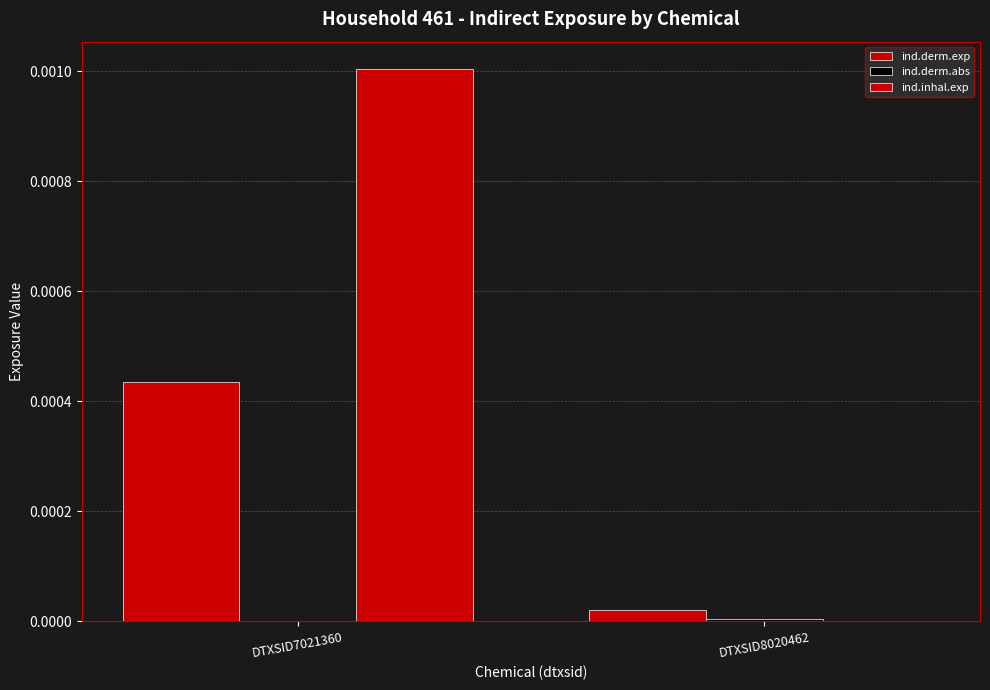

Between DTXSID7021360 and DTXSID8020462, which series saw the biggest shift?

ind.inhal.exp